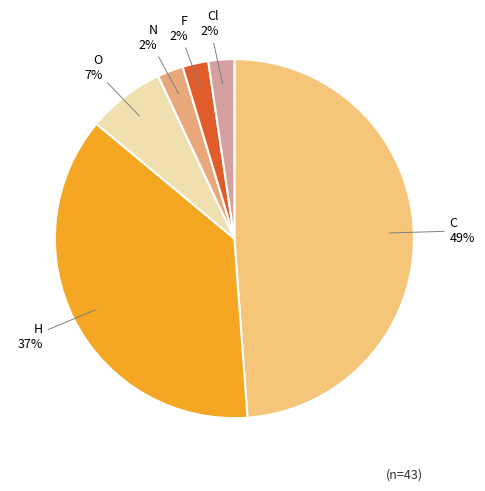

Is it true that O is 16% of the pie?

False